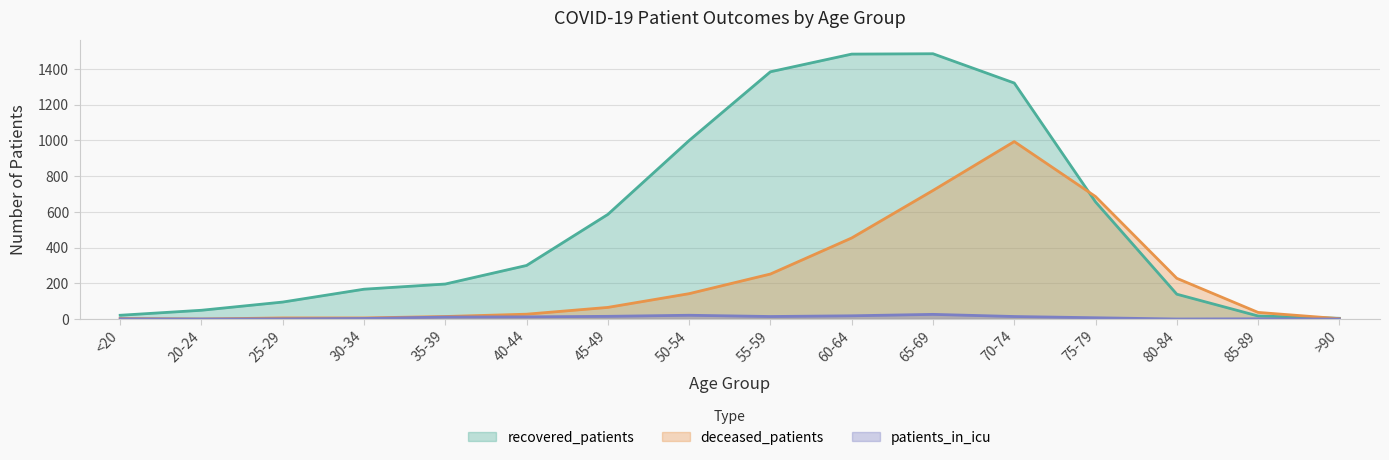

What is the spread (max minus min) of values at 25-29?

94